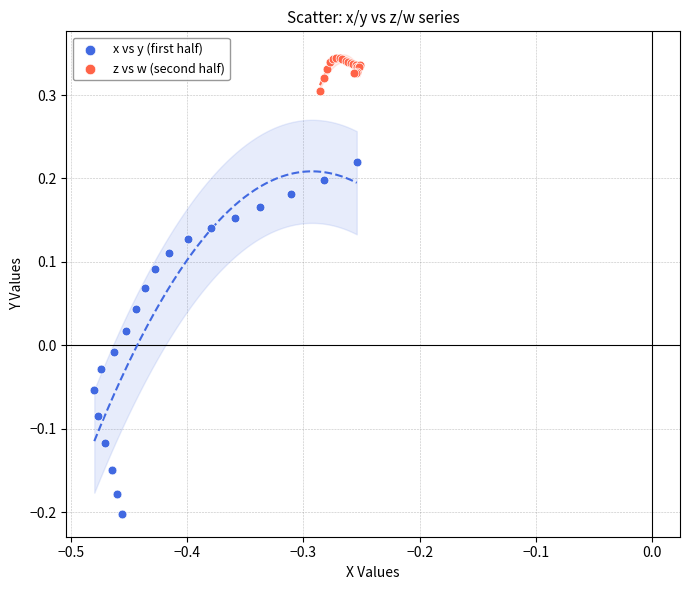

Which series contains the lowest Y value?

x vs y (first half)